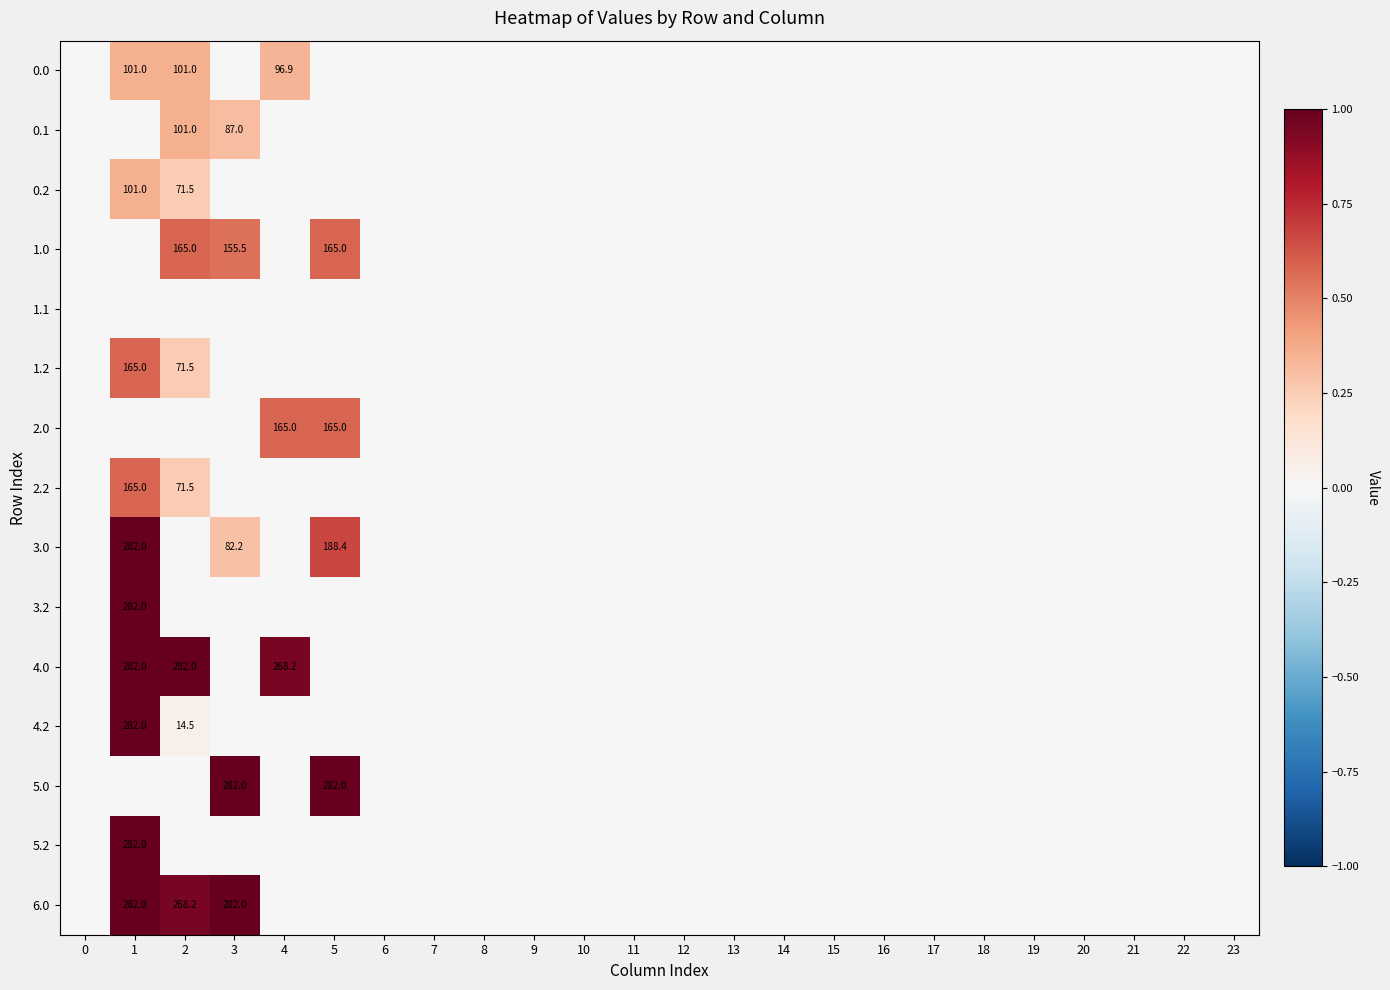

Is it true that 4.2 equals 453.6 at 1?

False